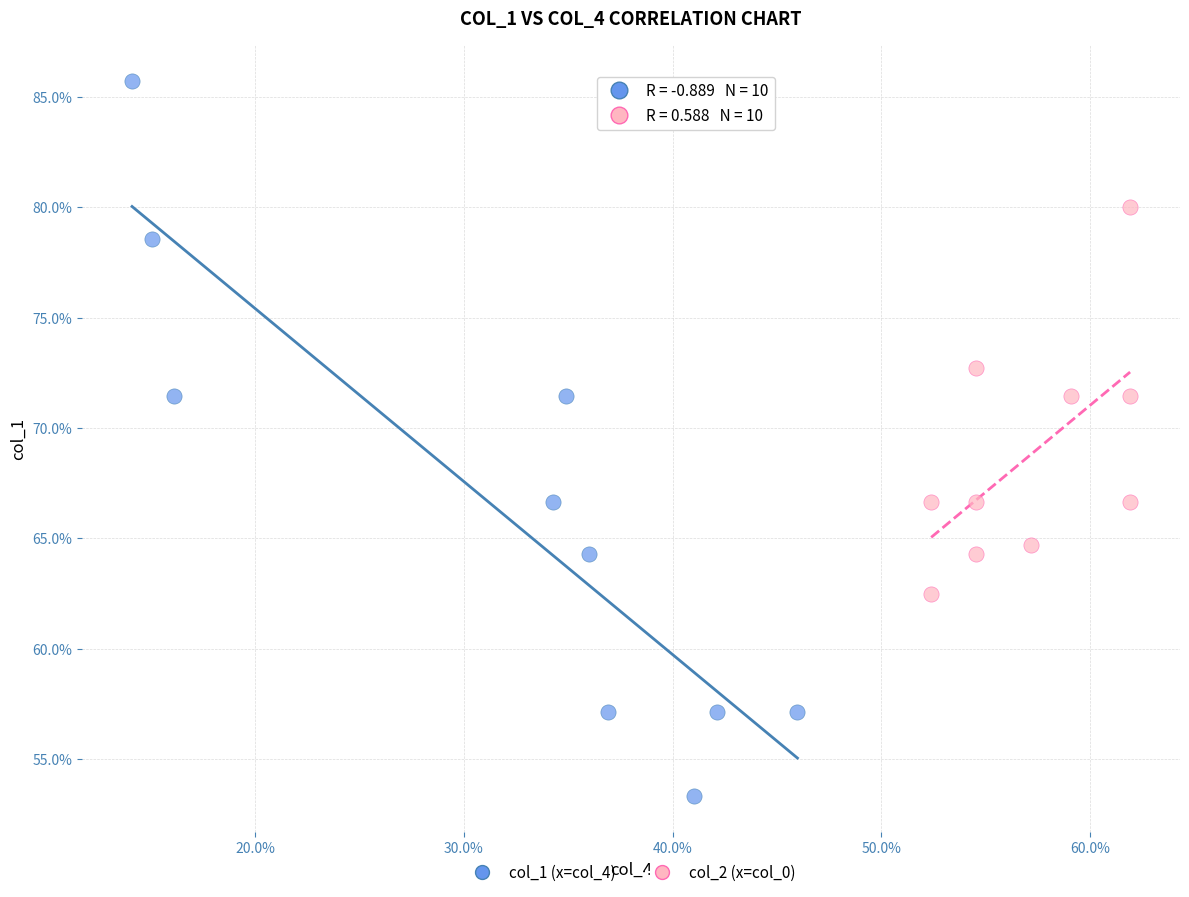

What are all the series names shown in the legend?

col_1 (x=col_4), col_2 (x=col_0)